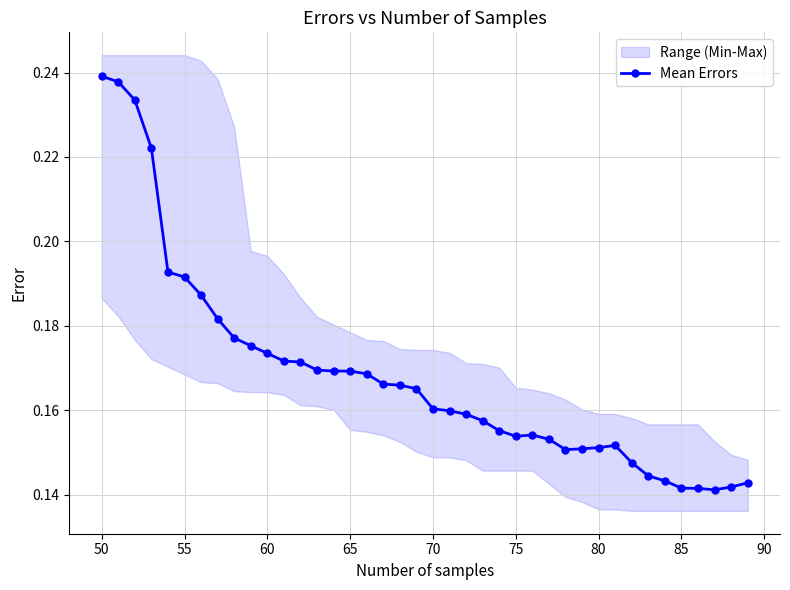

What is the smallest value displayed?

0.1